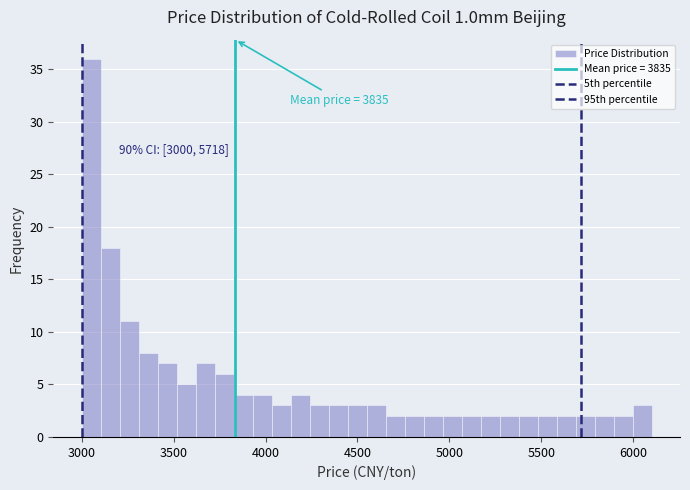

Read against the x-axis, roughly where is the centre of the tallest bar?

3050